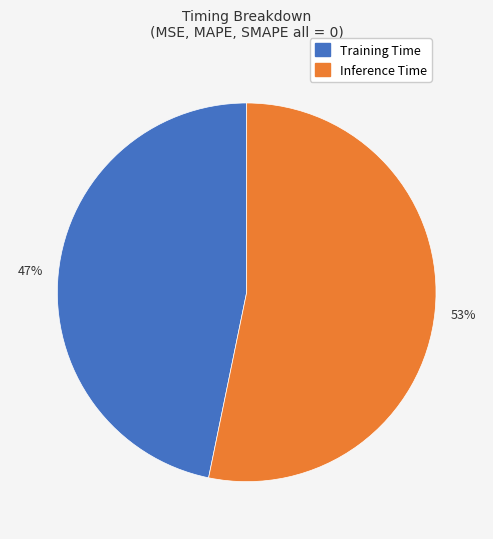

Rank the categories by value from highest to lowest.

Inference Time, Training Time